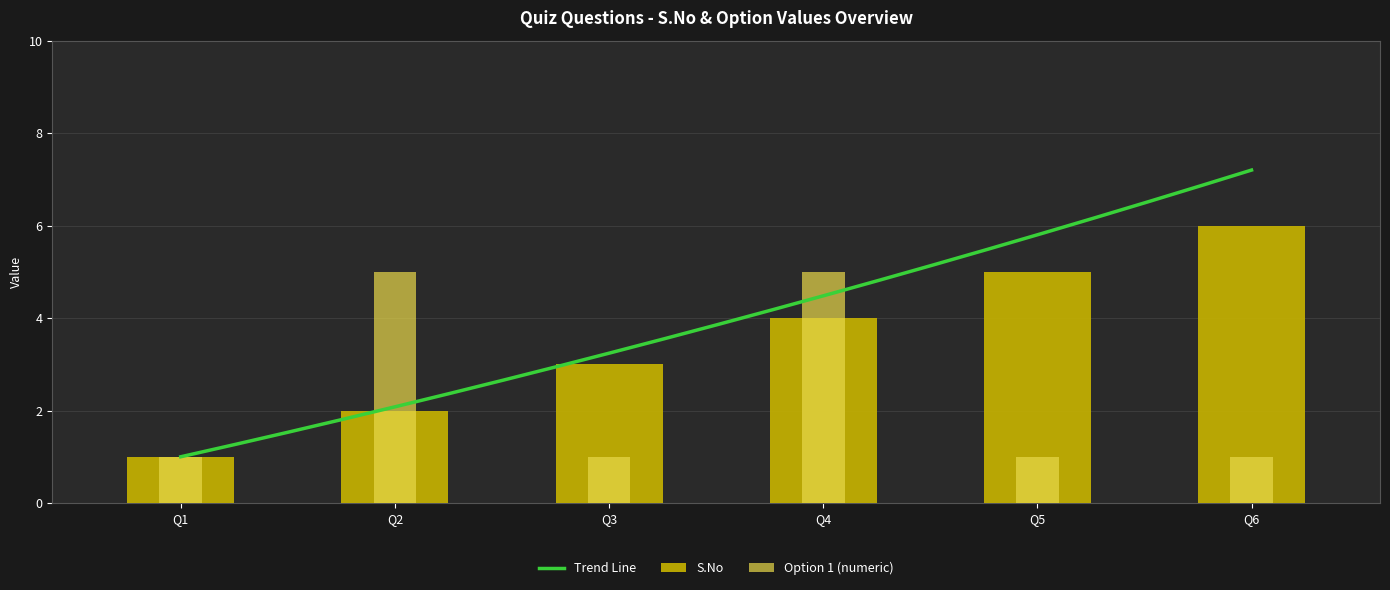

True or false: the data shows 0 at Q1.

False